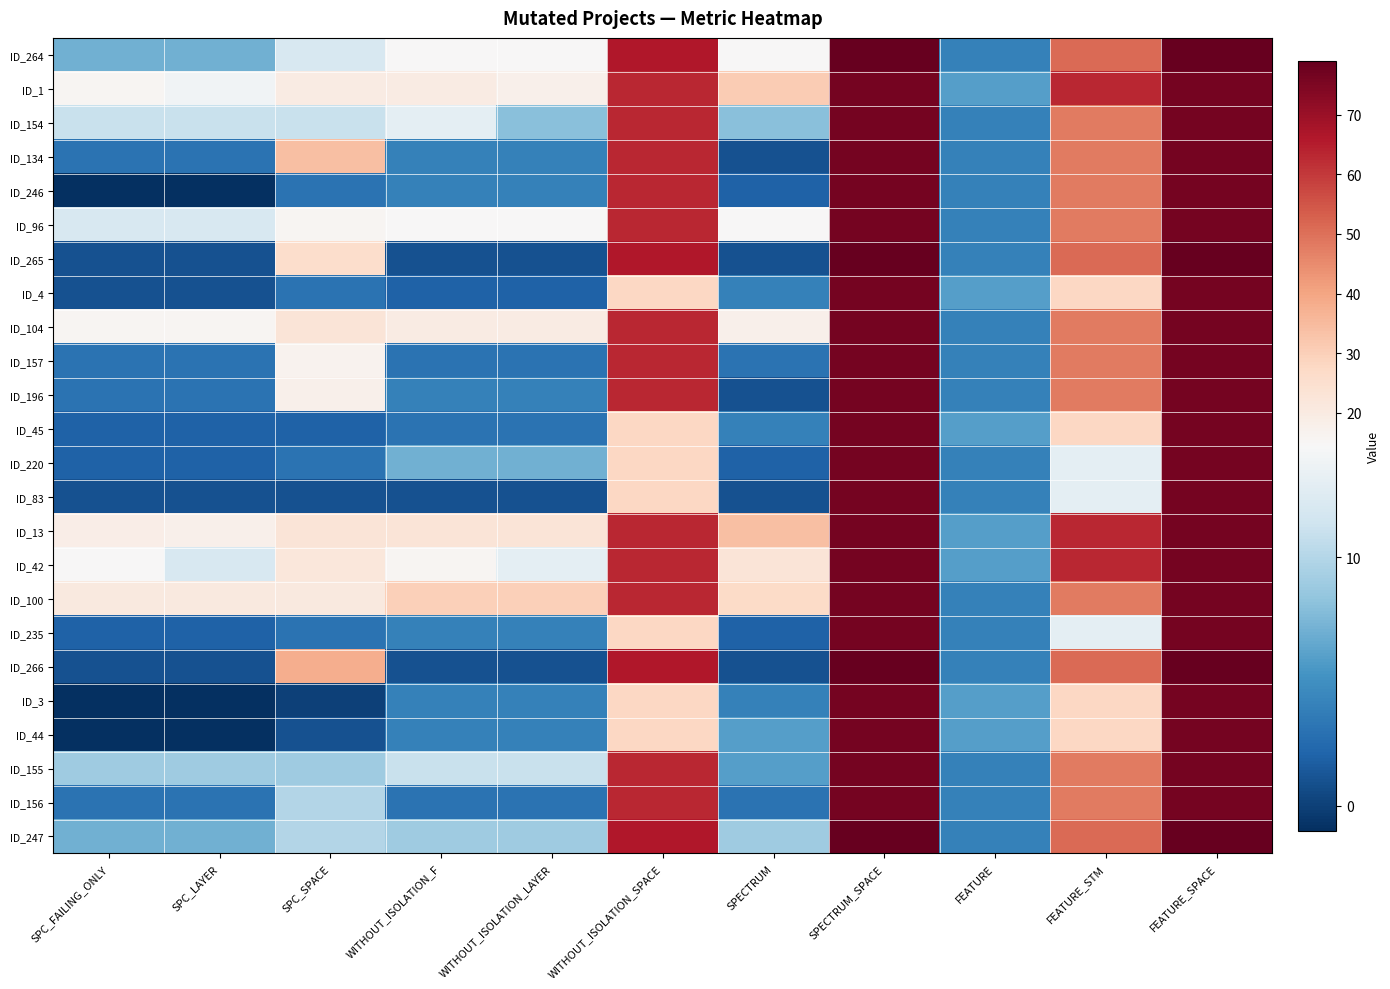

Rank the series by their maximum value, from highest to lowest.

ID_264, ID_265, ID_266, ID_247, ID_1, ID_154, ID_134, ID_246, ID_96, ID_4, ID_104, ID_157, ID_196, ID_45, ID_220, ID_83, ID_13, ID_42, ID_100, ID_235, ID_3, ID_44, ID_155, ID_156